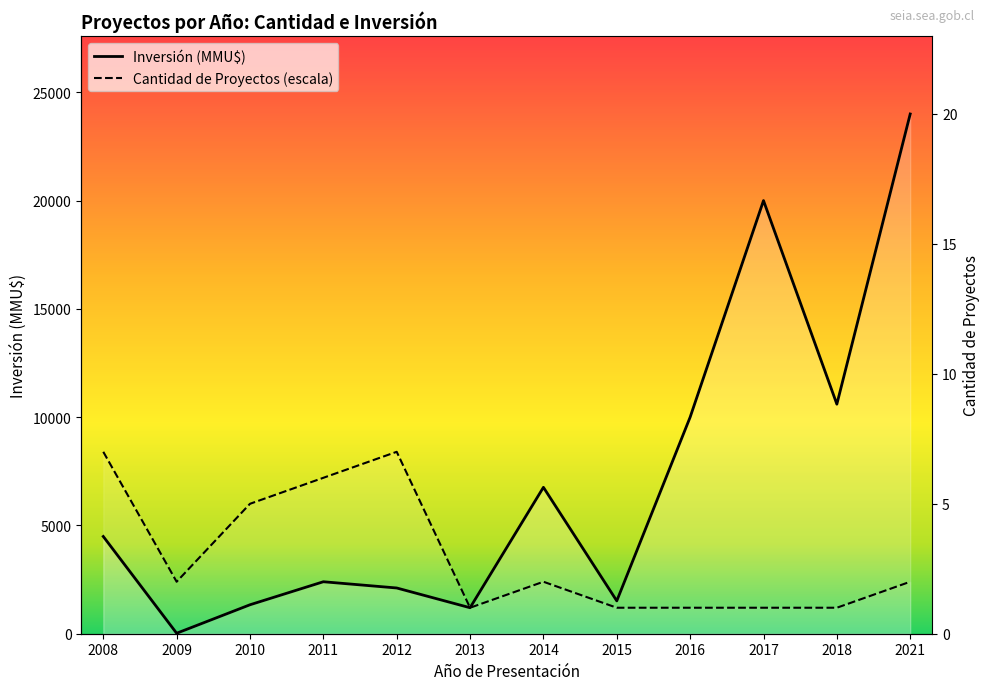

Does the chart have visible grid lines?

No